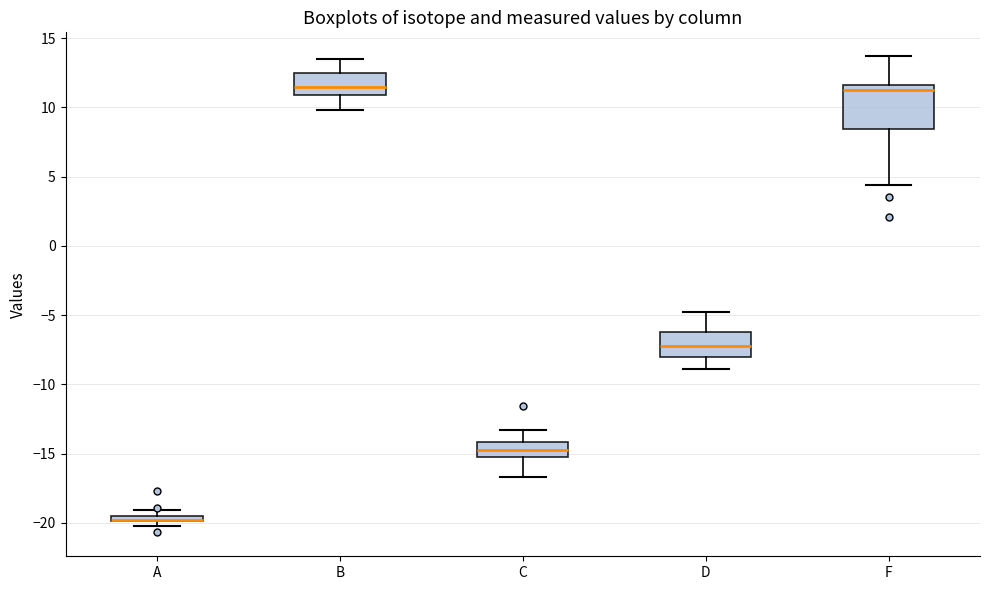

Comparing the boxes themselves (not the whiskers), which one is the tallest?

F